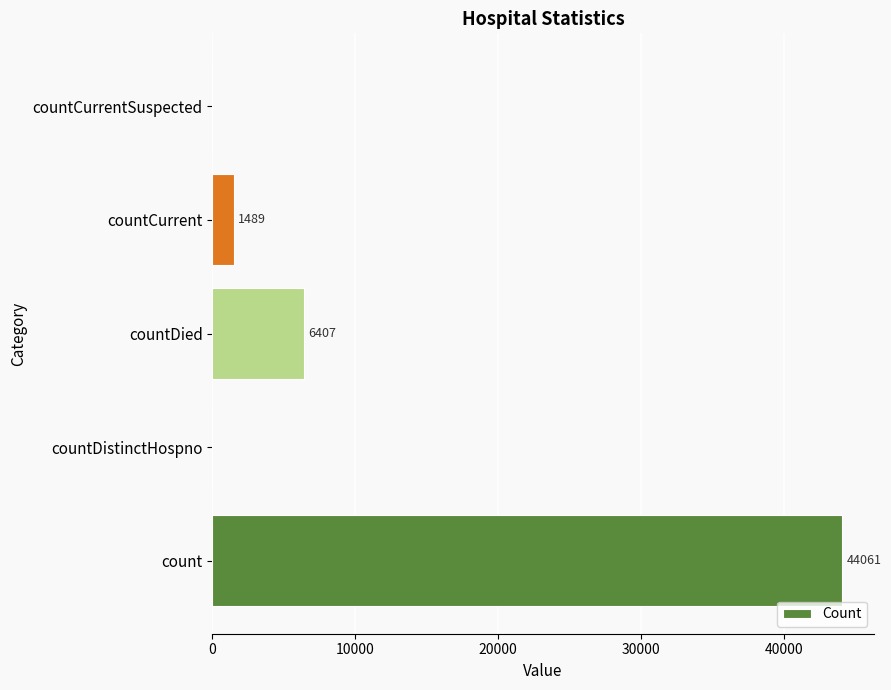

Are the bars horizontal?

Yes